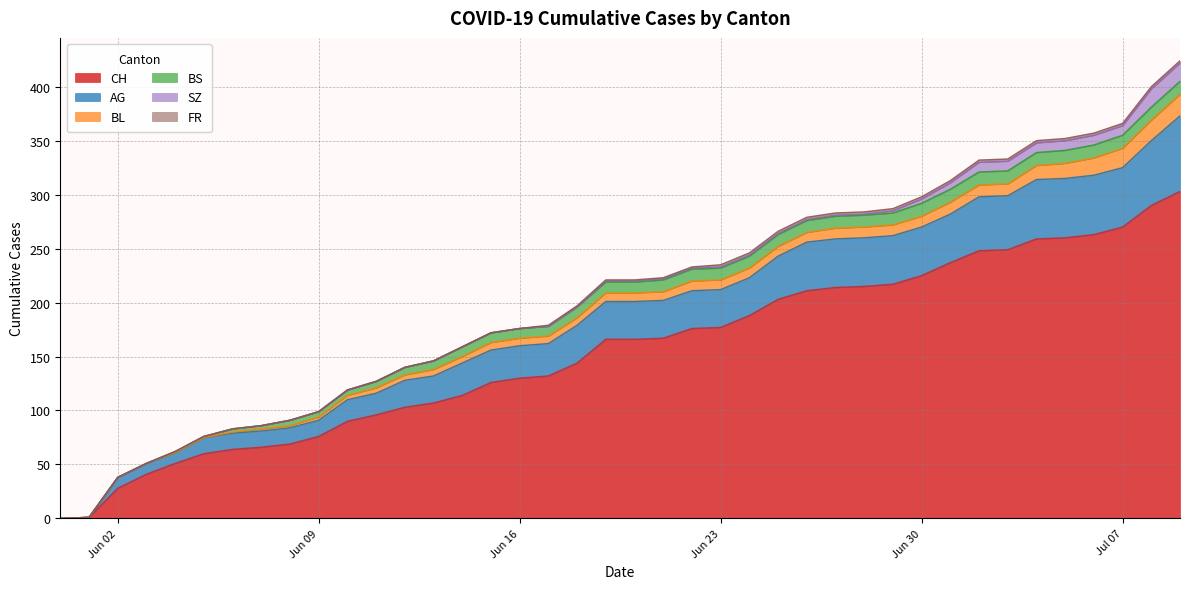

At 2020-06-19, list the series in order from largest to smallest.

CH, AG, BS, BL, SZ, FR